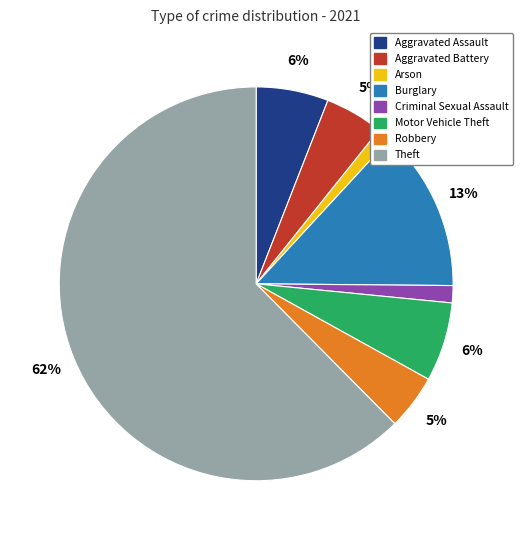

To the nearest percent, what is the average slice percentage?

12%